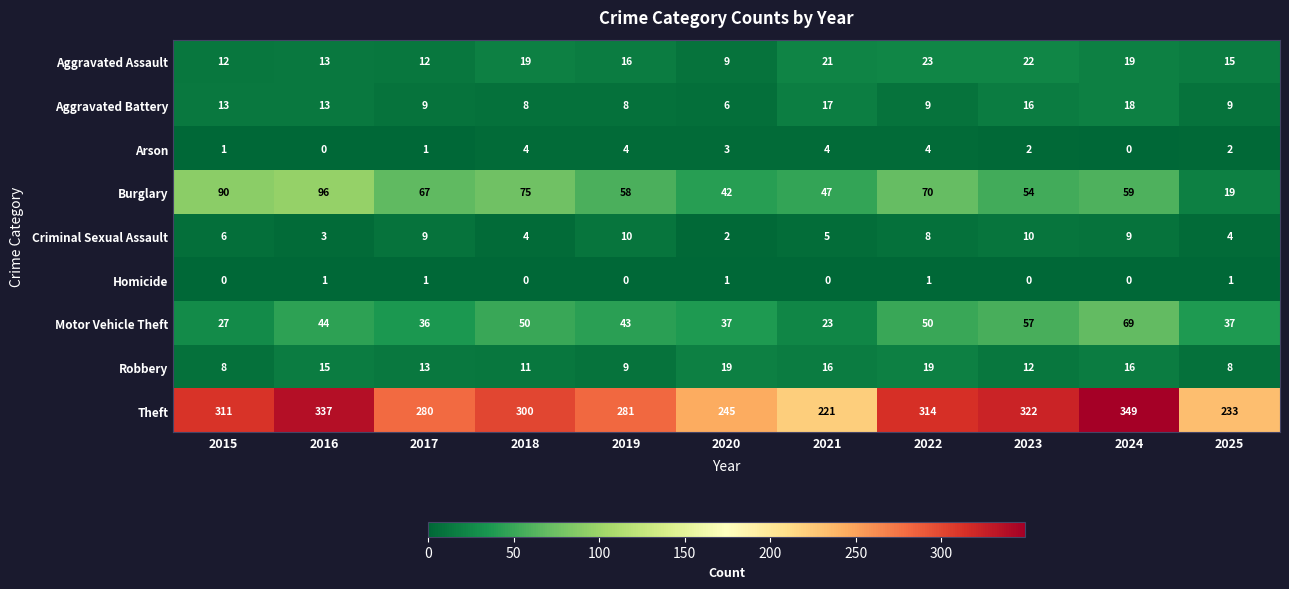

At which label does Aggravated Battery first exceed 9?

2015